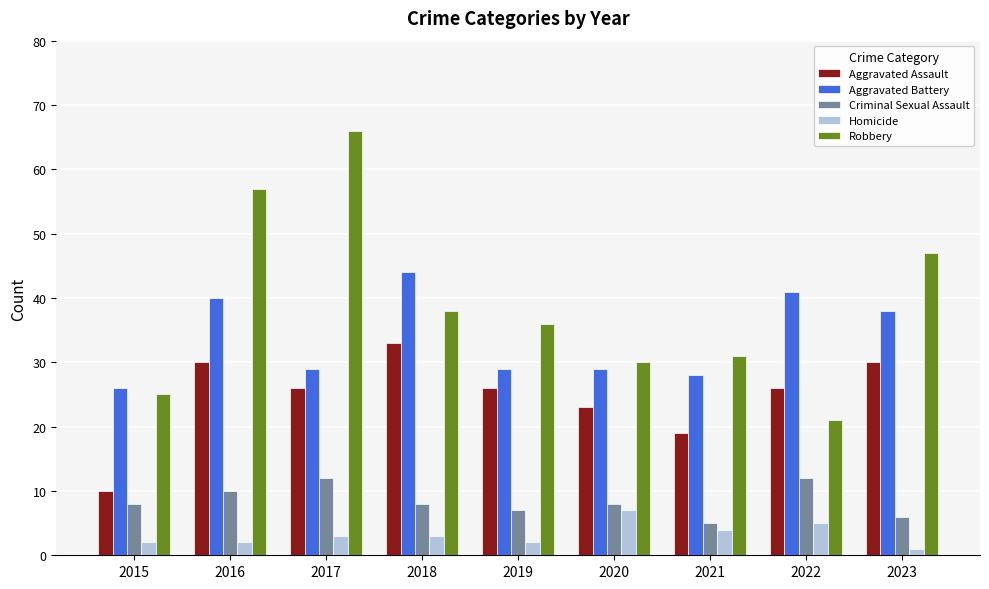

How many groups of bars are there?

9